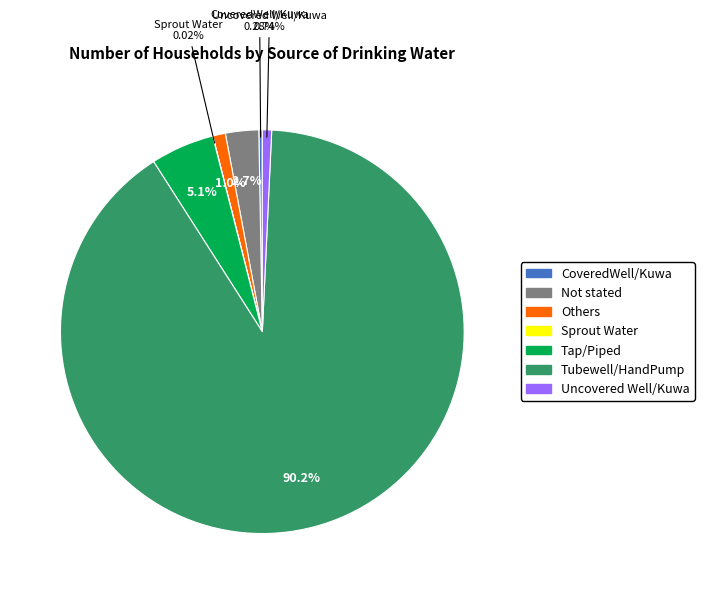

The Tubewell/HandPump slice represents 90% of the pie. True or false?

True